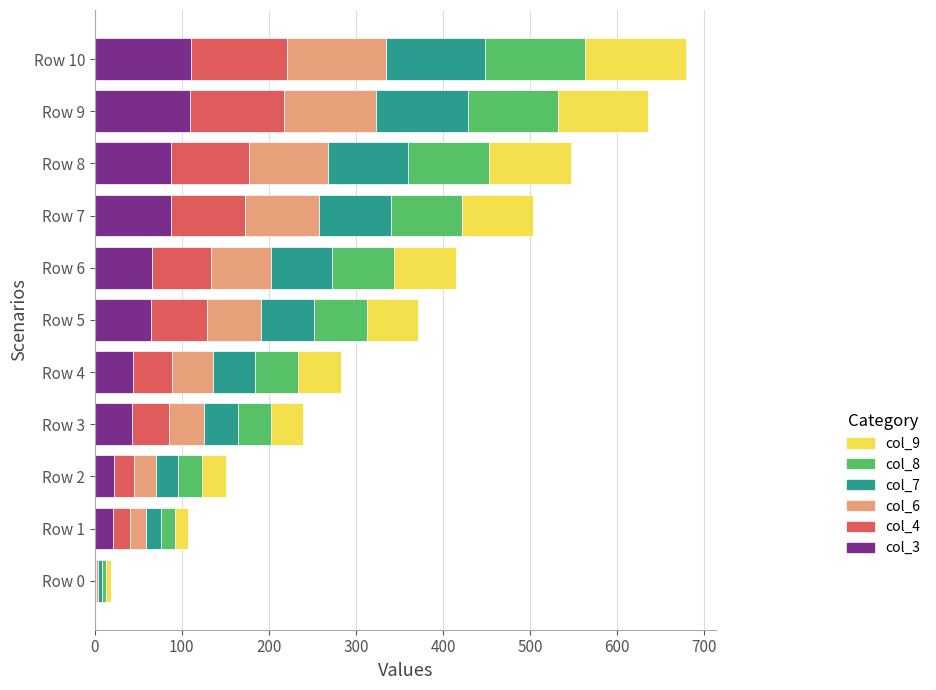

What are all the series names shown in the legend?

col_9, col_8, col_7, col_6, col_4, col_3